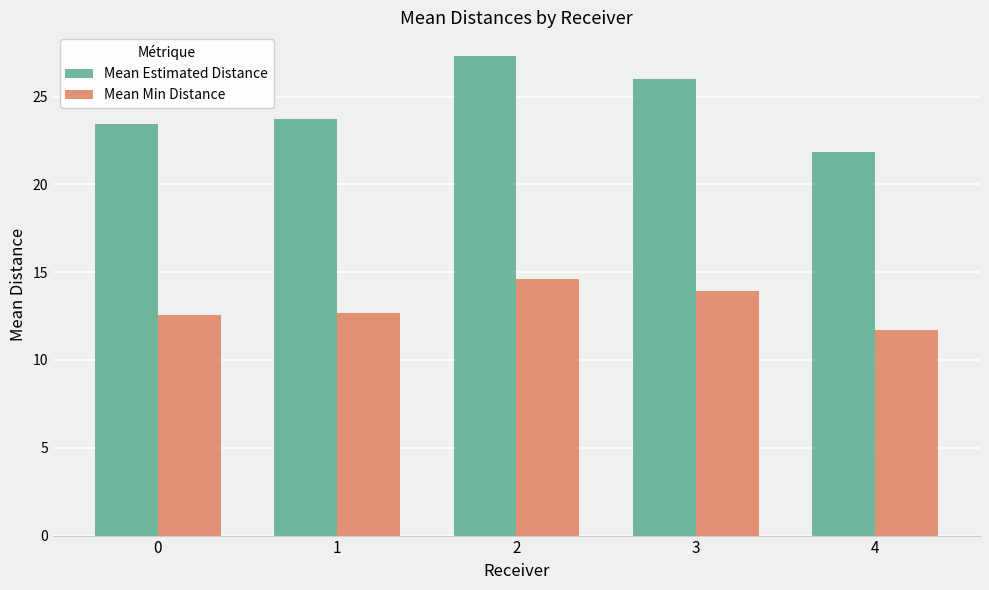

What is the difference between the maximum and minimum values in the Mean Min Distance series?

2.9